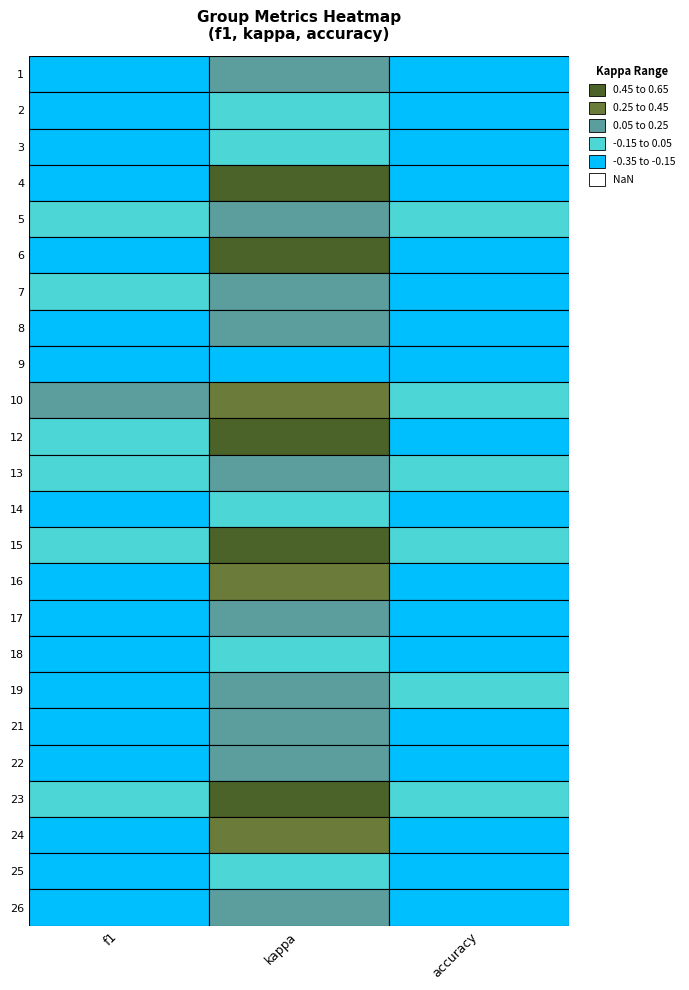

Is it true that 3 equals 1.0 at accuracy?

False